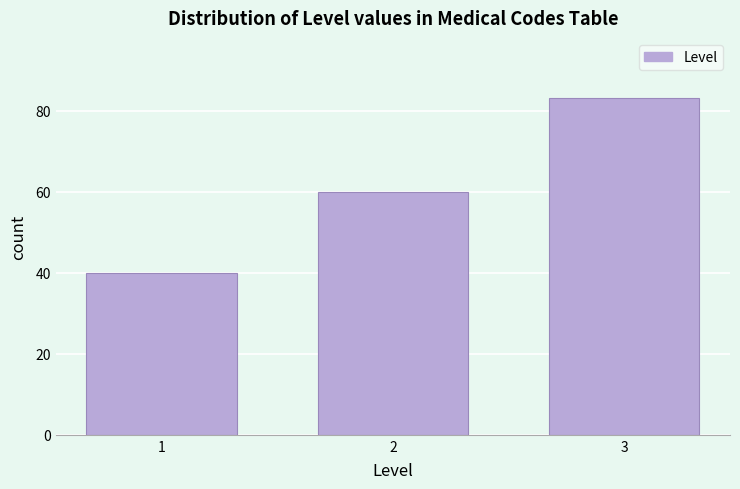

Reading left to right, extract all data points from this chart.

1=40	2=60	3=83